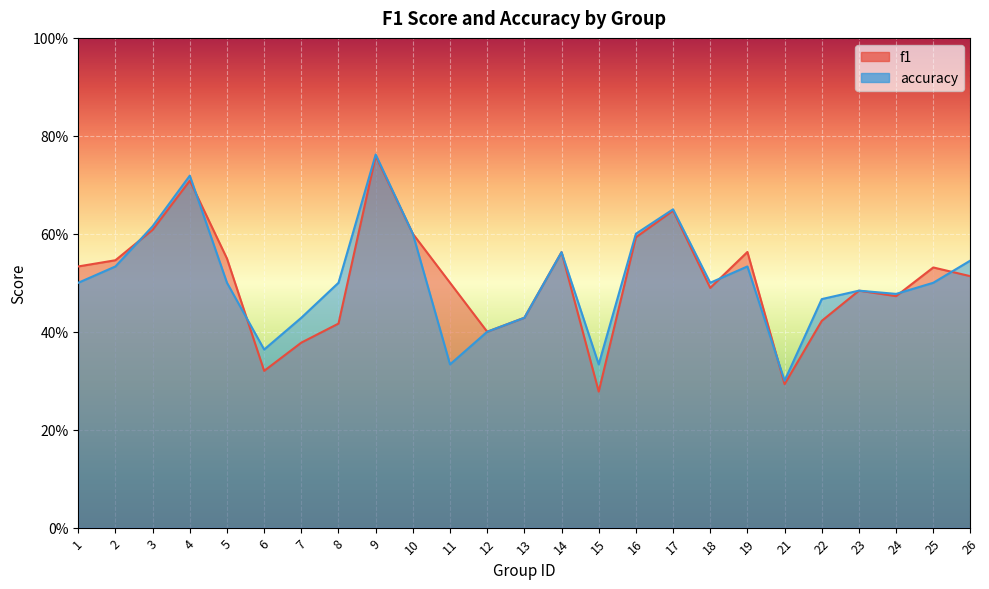

Where is the first local minimum for f1?

6